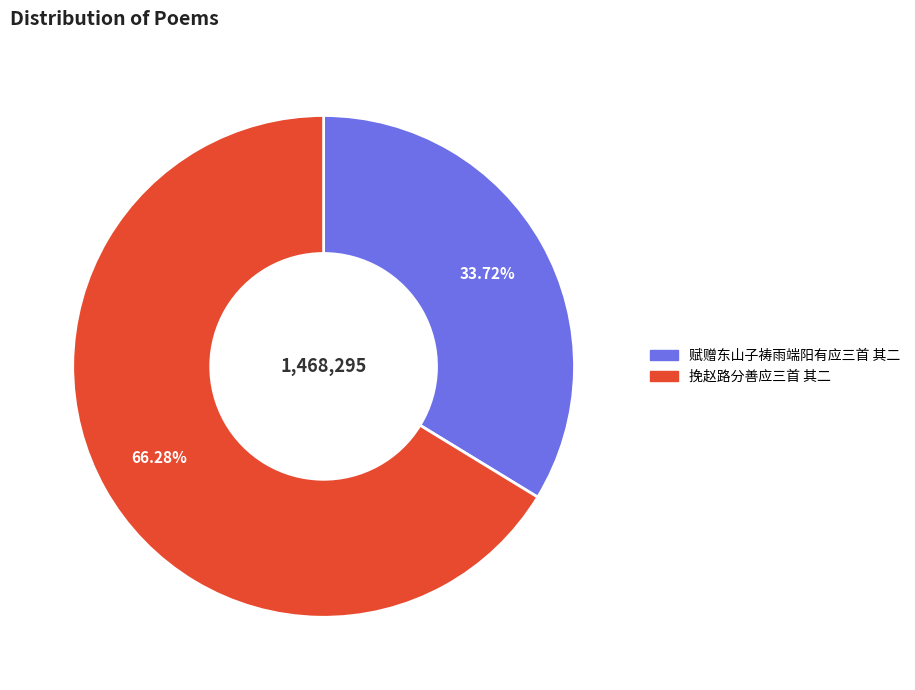

Which category has the biggest portion of the pie?

挽赵路分善应三首 其二